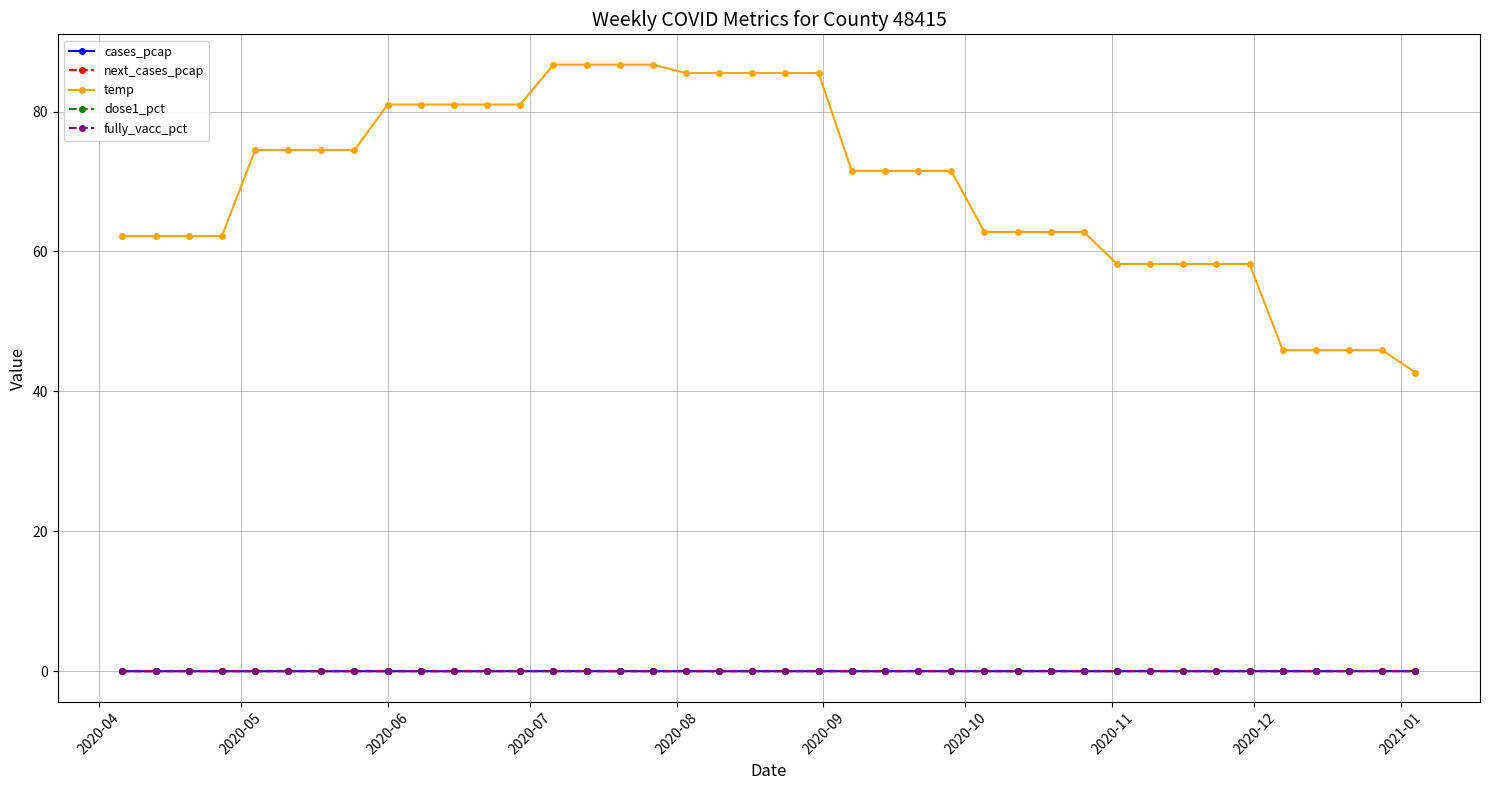

True or false: temp has more than 2 interior local peaks.

False